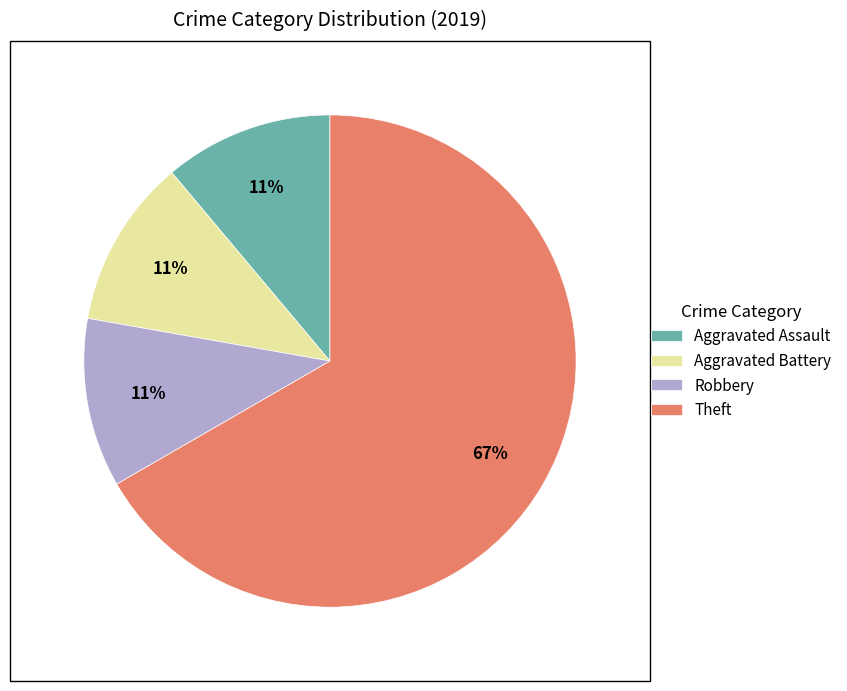

To the nearest percent, what is the combined percentage of Aggravated Assault and Aggravated Battery?

22%